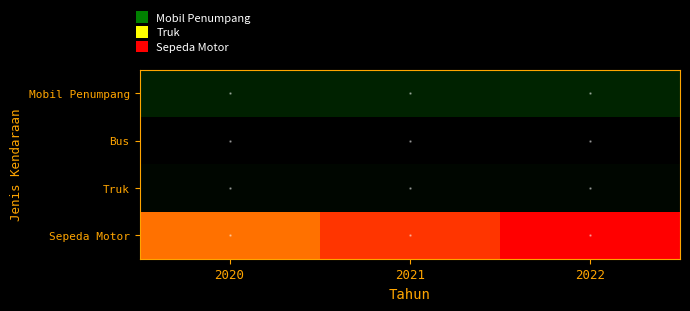

Which series has the largest range (max minus min)?

Sepeda Motor